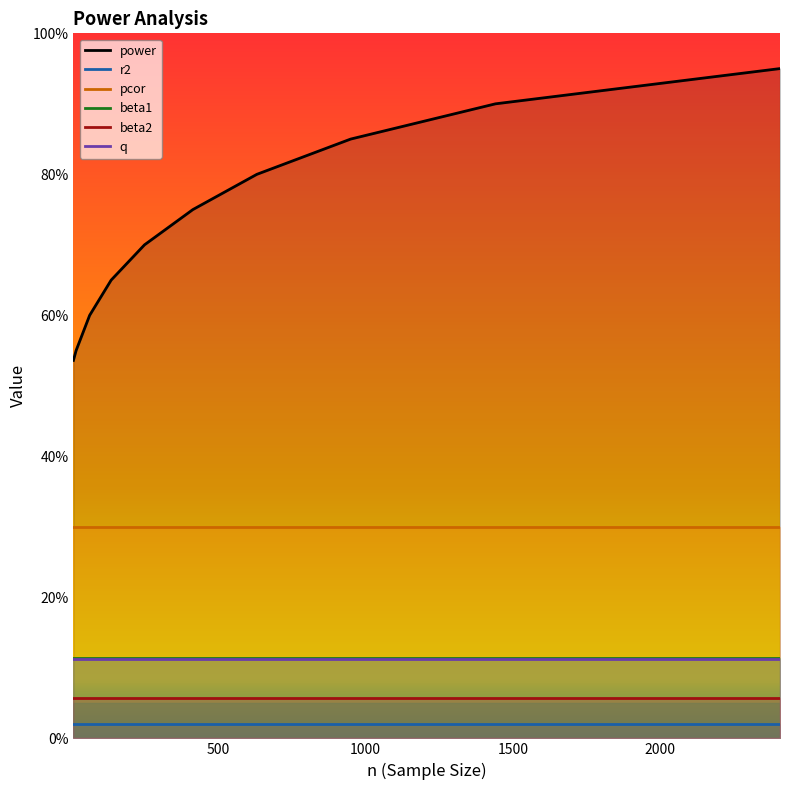

True or false: power has a value of 1.1 at 632.

False